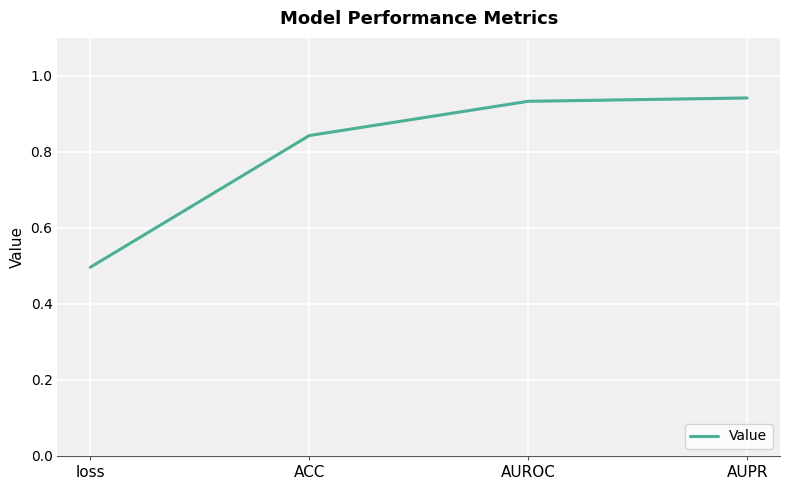

True or false: the data shows 0.5 at loss.

True